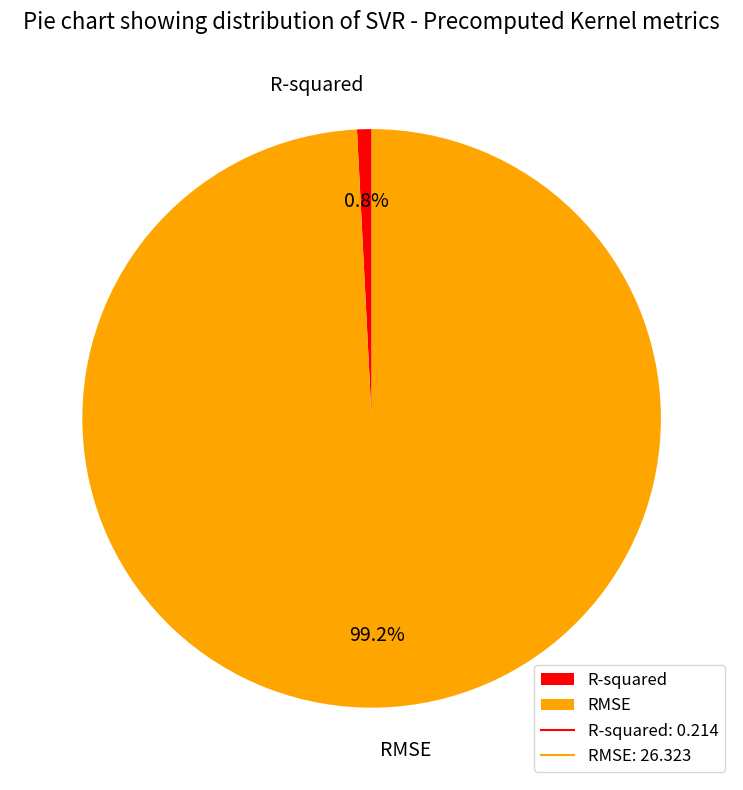

What is the largest slice in the pie chart?

RMSE